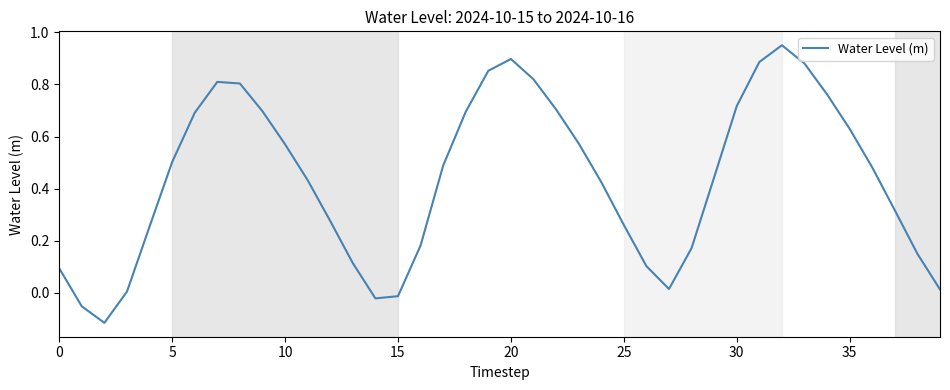

How many negative values are there?

4